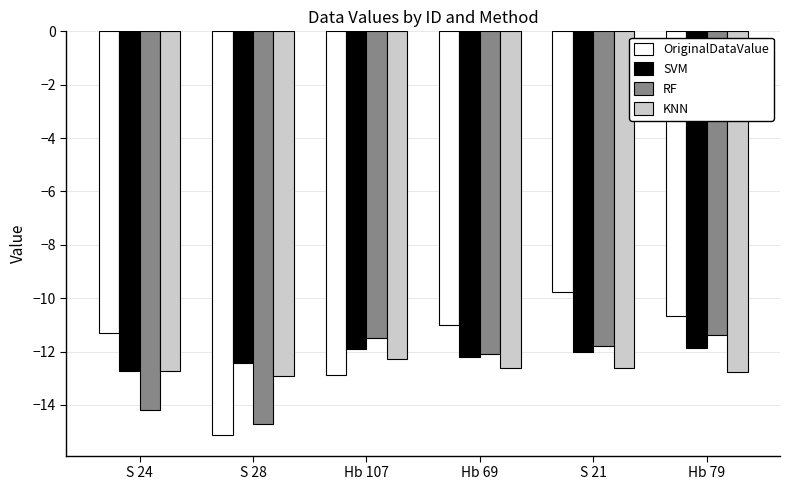

At which label is KNN closest to -12?

Hb 107